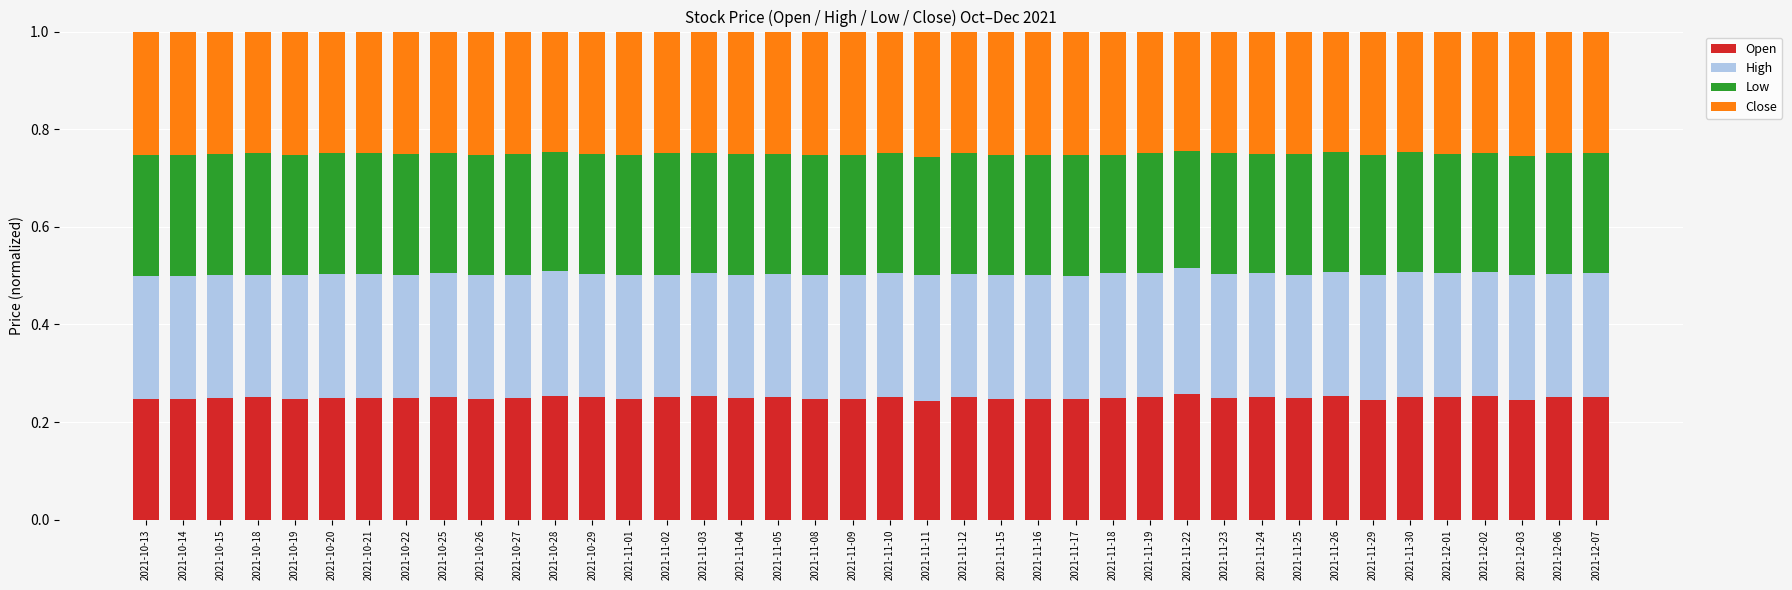

The value of Open at 2021-10-22 is 0.1. True or false?

False